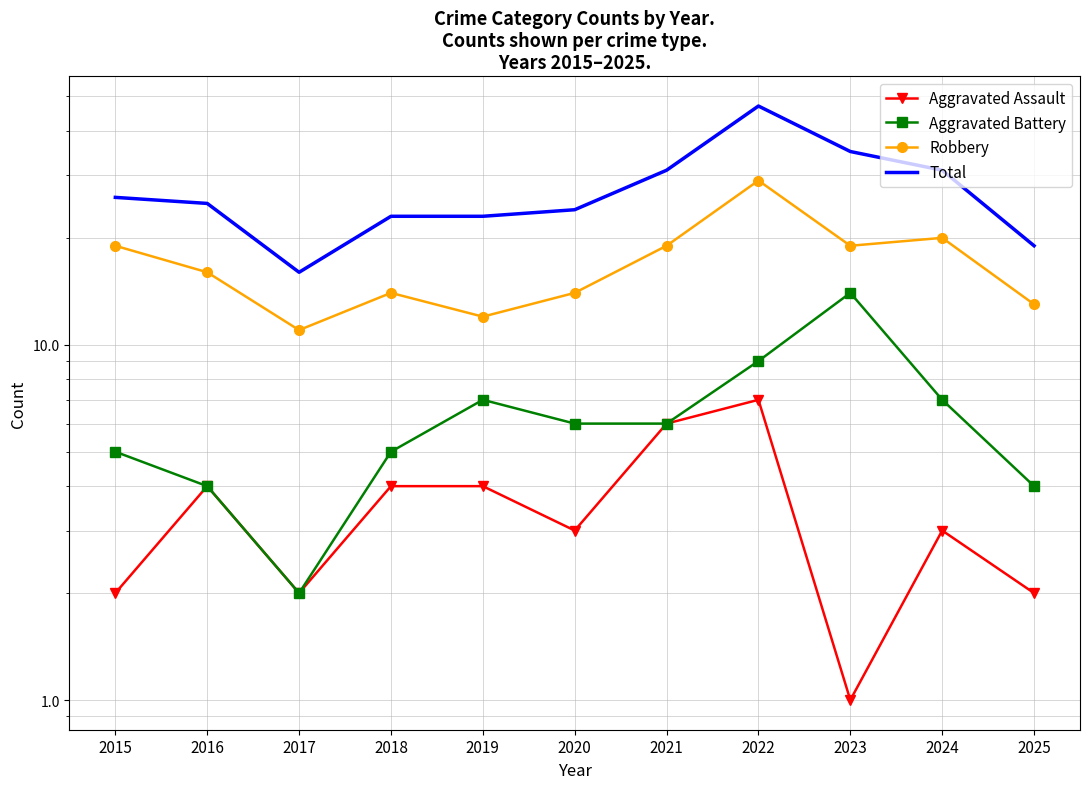

True or false: Aggravated Battery and Robbery intersect in this chart.

False